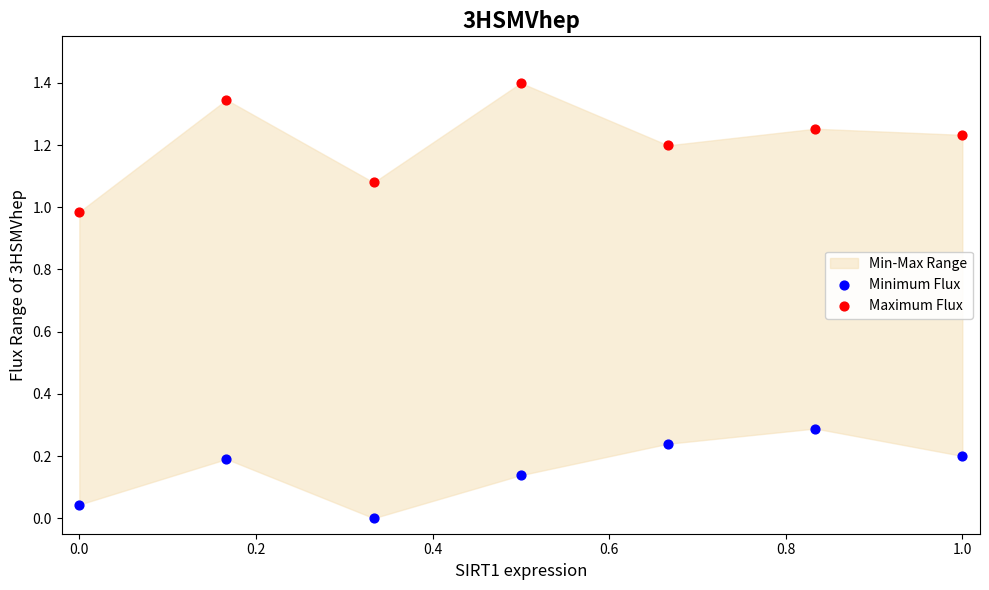

Which series has the widest spread of Y values?

Maximum Flux